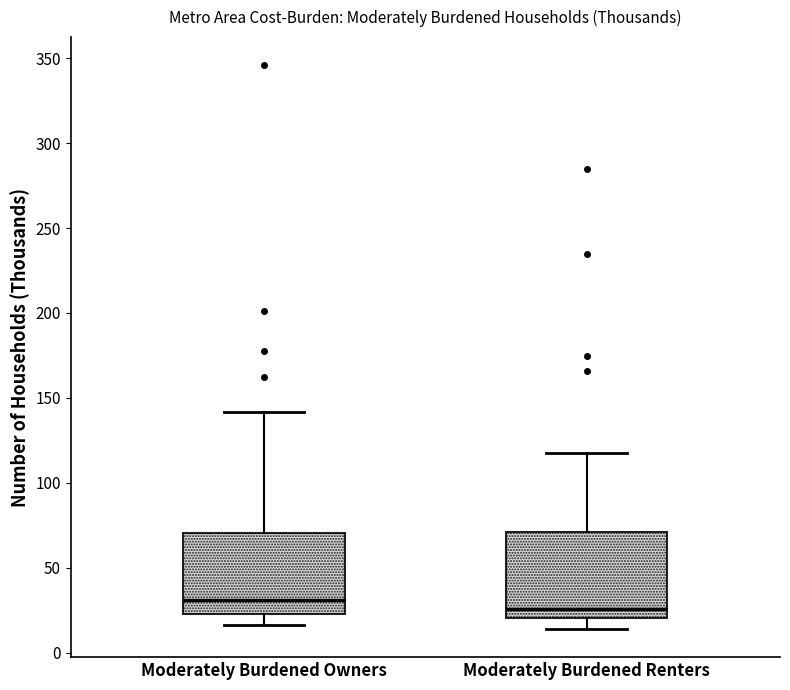

Where is the upper edge of the box for Moderately Burdened Renters on the y-axis? The values are not printed on the chart, so give them approximately, as read against the axis.

70